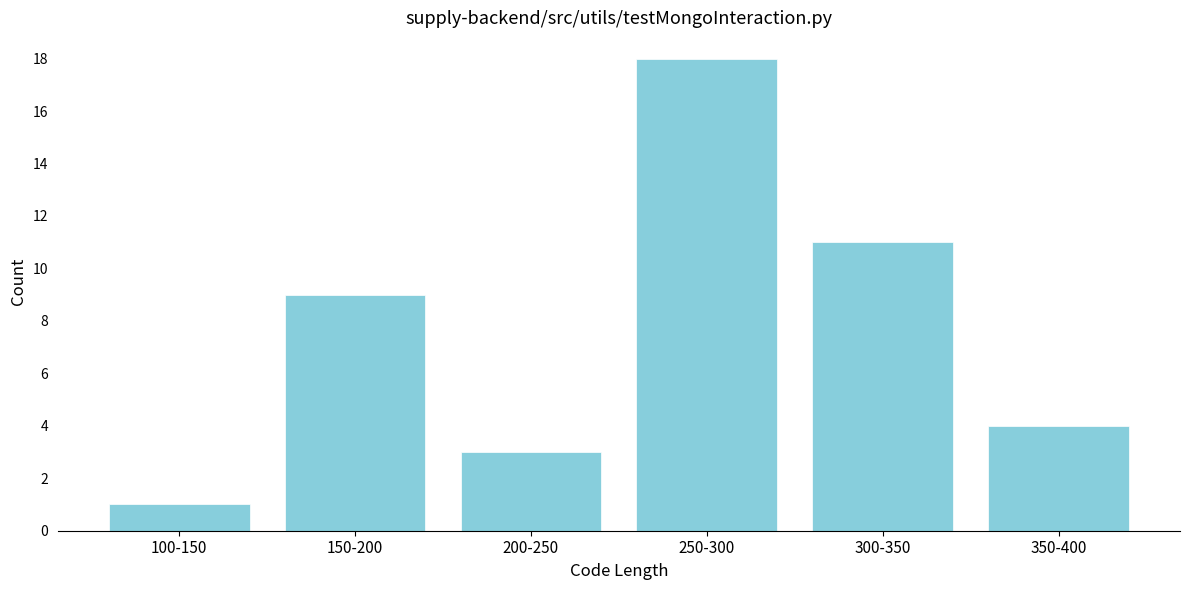

Reading right to left, what are all the values shown in this chart?

4	11	18	3	9	1